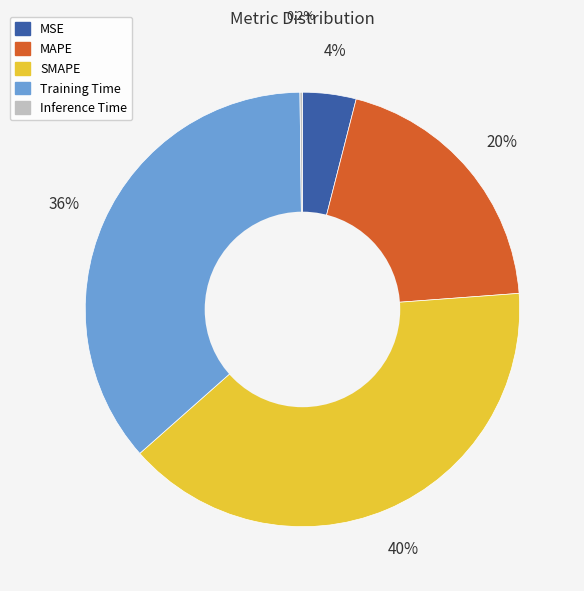

To the nearest percent, what percentage of the pie is MSE?

4%